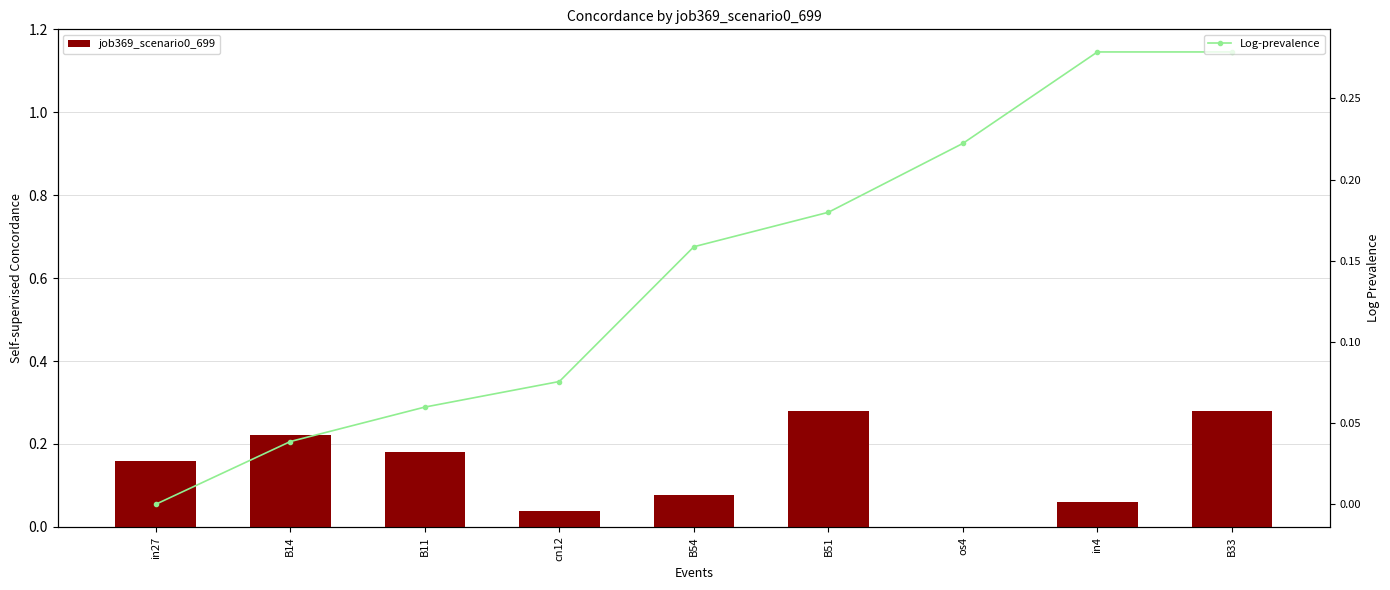

What position from the left is in27?

1